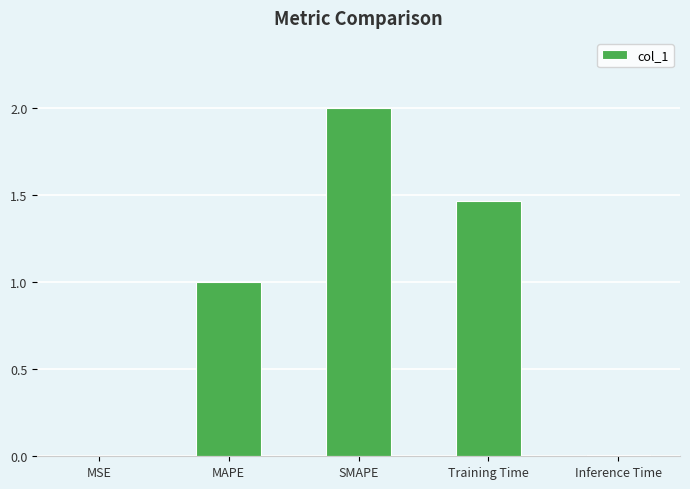

True or false: the data shows 1.0 at MAPE.

True